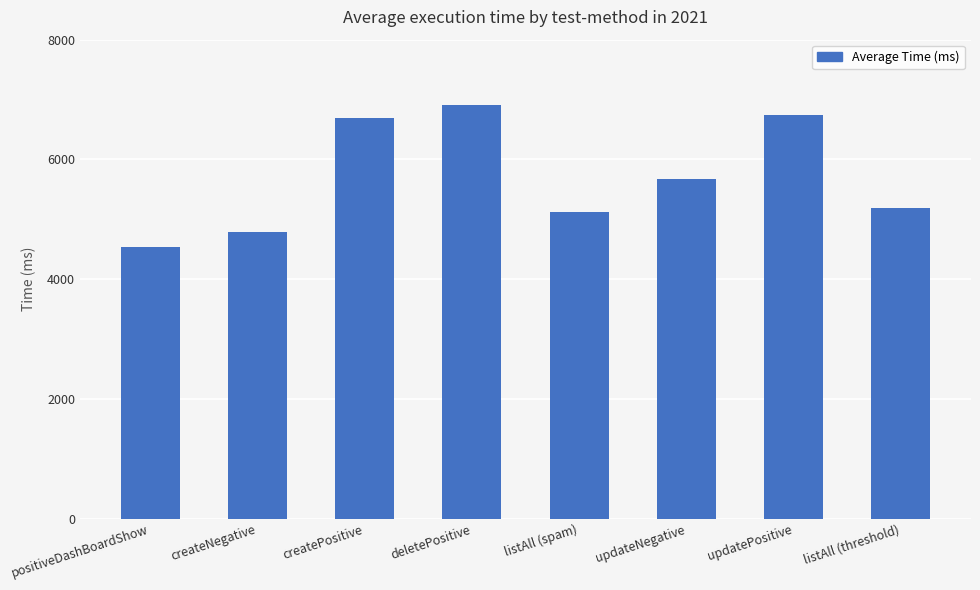

At which label does the data first exceed 5679?

createPositive